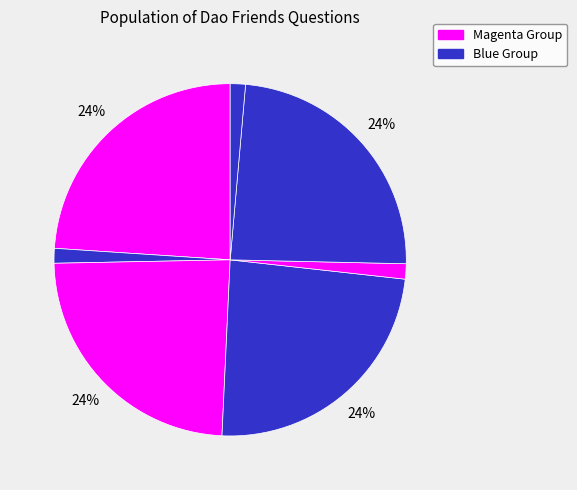

To the nearest percent, what is the difference between the largest and smallest slice percentages?

23%